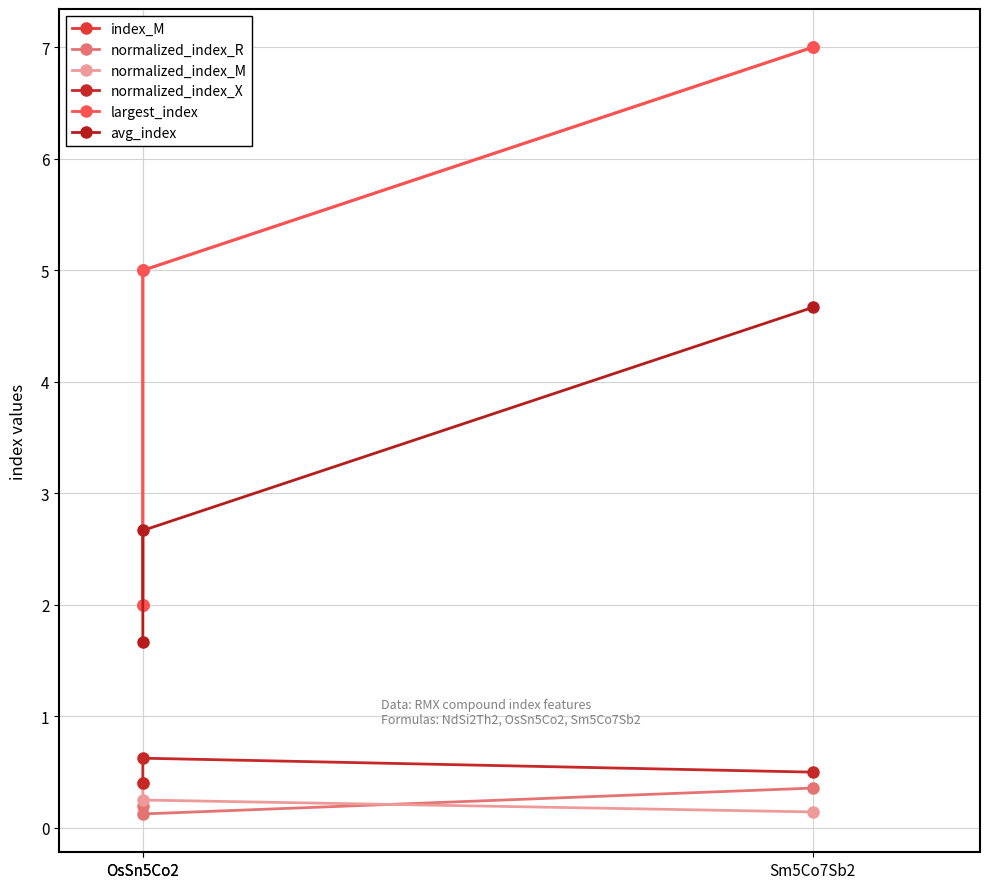

What is the label of the 1st point from the left?

OsSn5Co2